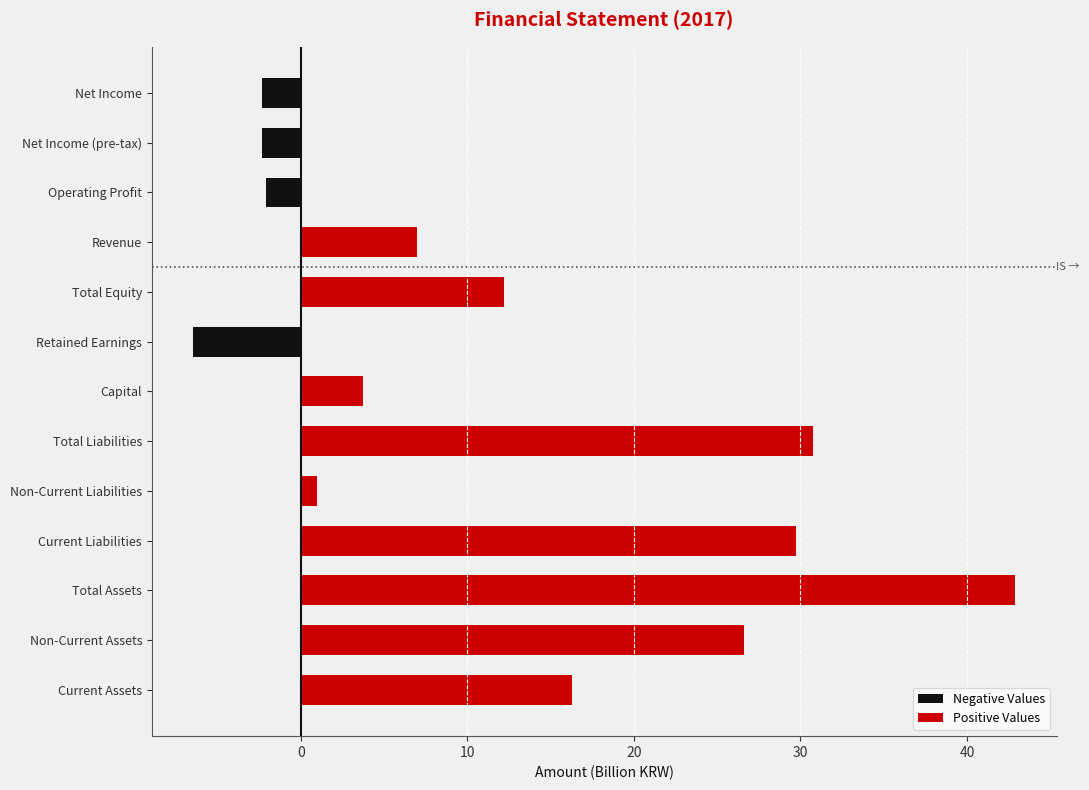

Is the value of Positive Values at Revenue greater than the value of Negative Values at Non-Current Liabilities?

Yes